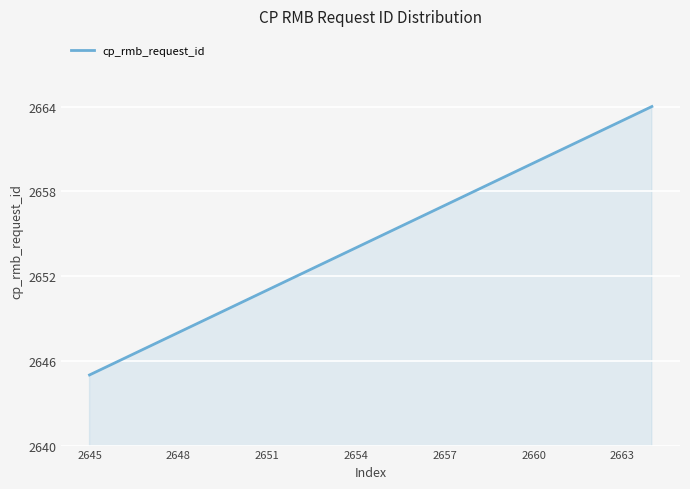

What is the maximum value shown in the chart?

2664